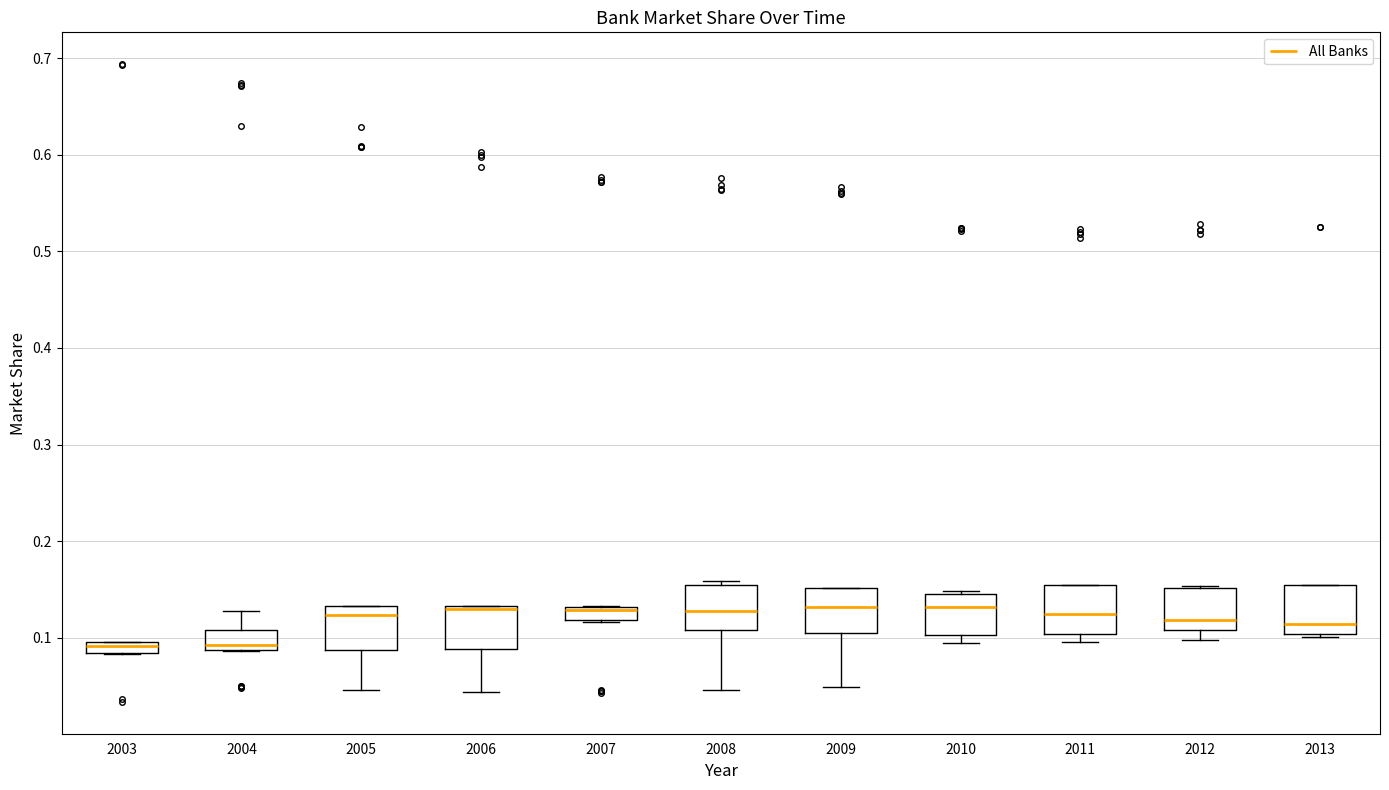

Where is the lower edge of the box at x = 2007 on the y-axis? The values are not printed on the chart, so give them approximately, as read against the axis.

0.12